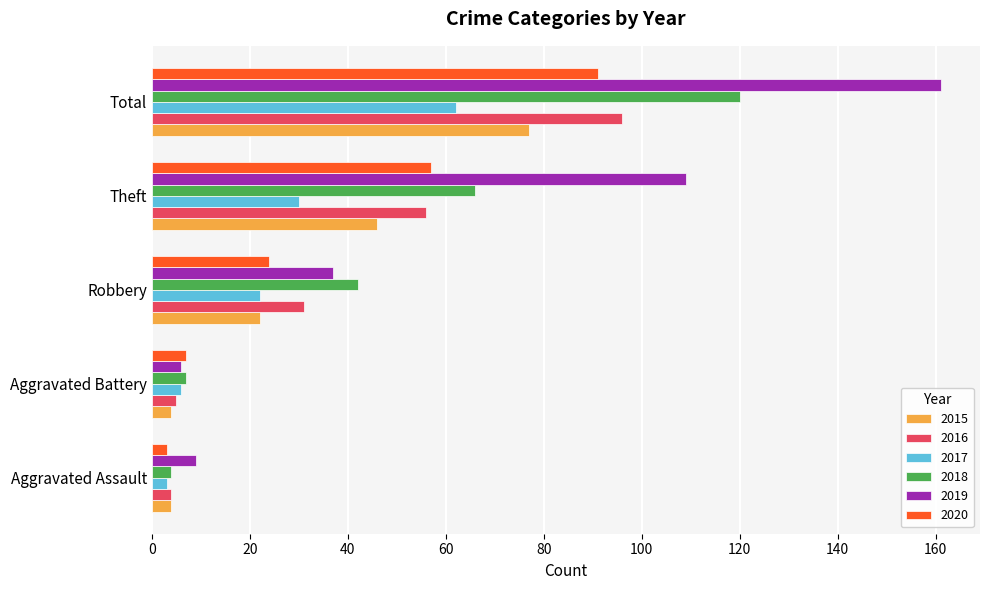

Rank the series by their maximum value, from highest to lowest.

2019, 2018, 2016, 2020, 2015, 2017